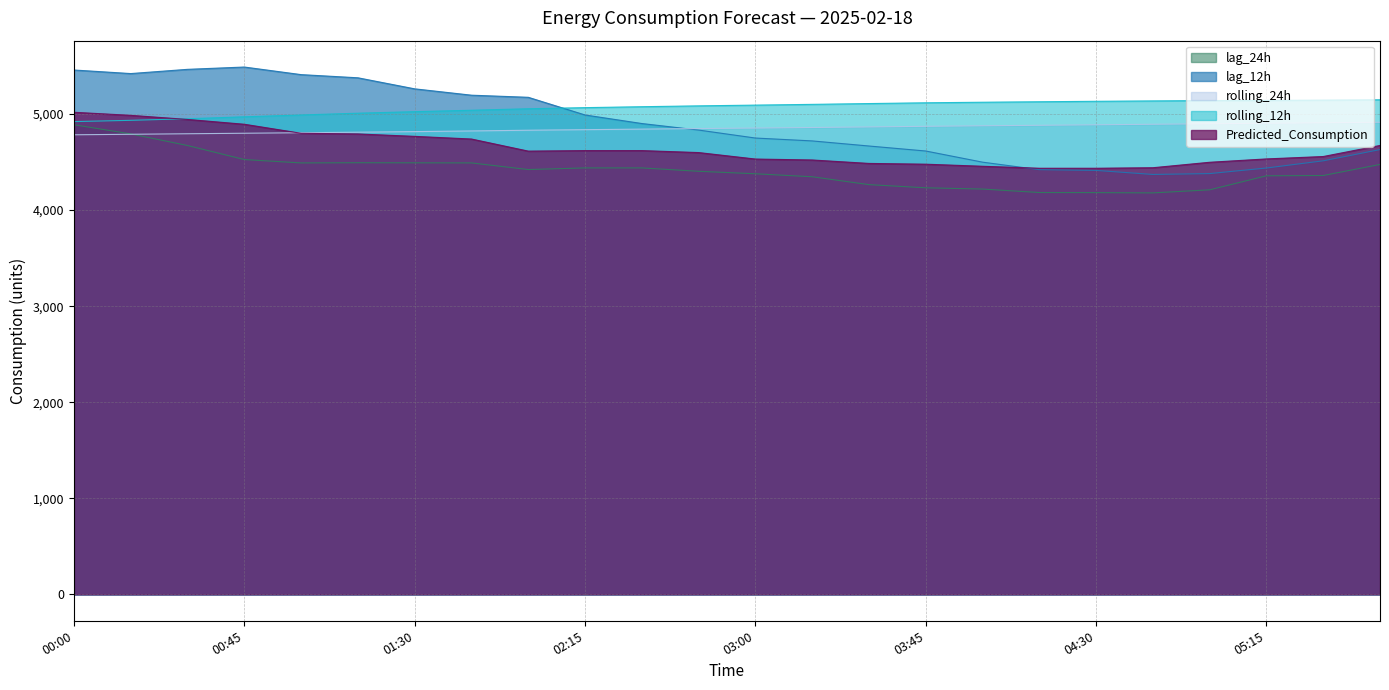

What is the approximate value of rolling_24h at 05:15?

4904.1